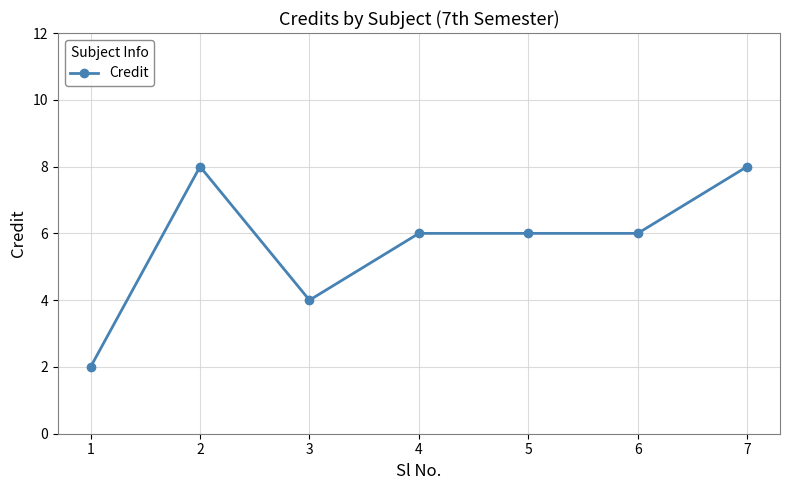

What is the sum of all values?

40